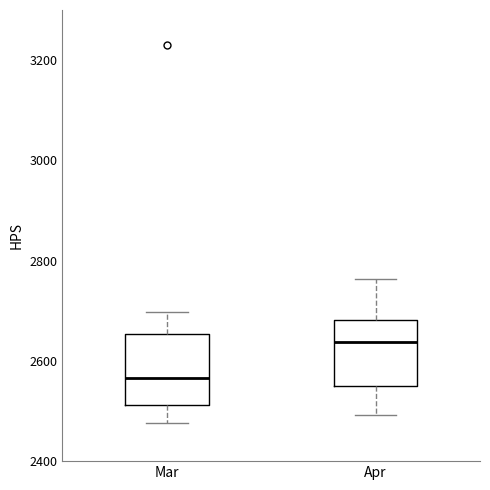

Reading left to right, read every box against the y-axis: the position of its median line, the range the box covers, and the ends of its whiskers. The values are not printed on the chart, so give them approximately, as read against the axis.

Mar: median 2560, box 2520 to 2660, whiskers 2480 to 2700
Apr: median 2640, box 2540 to 2680, whiskers 2500 to 2760